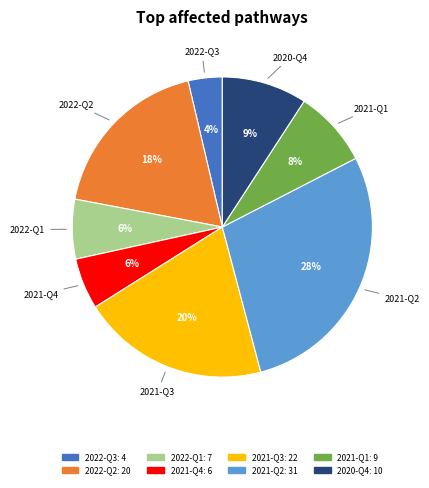

To the nearest percent, what percentage of the pie is 2021-Q1?

8%